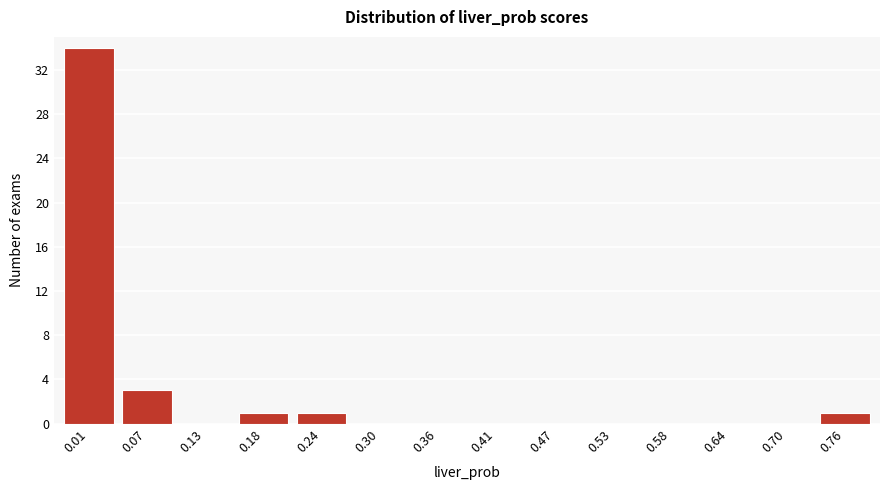

Reading left to right, what are all the values shown in this chart?

0.01=34	0.07=3	0.13=0	0.18=1	0.24=1	0.30=0	0.36=0	0.41=0	0.47=0	0.53=0	0.58=0	0.64=0	0.70=0	0.76=1